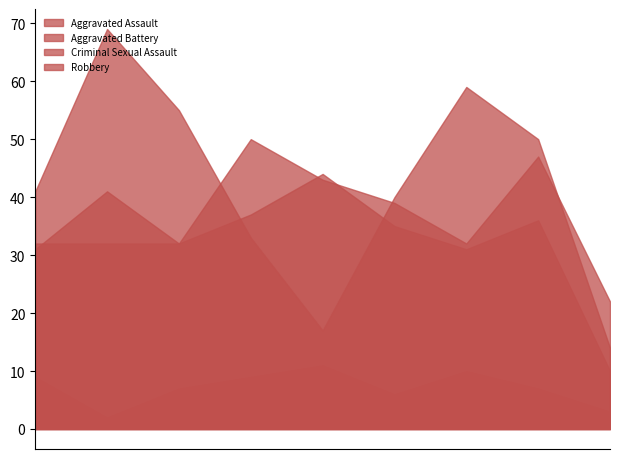

How many Aggravated Assault values are between 32 and 43?

6